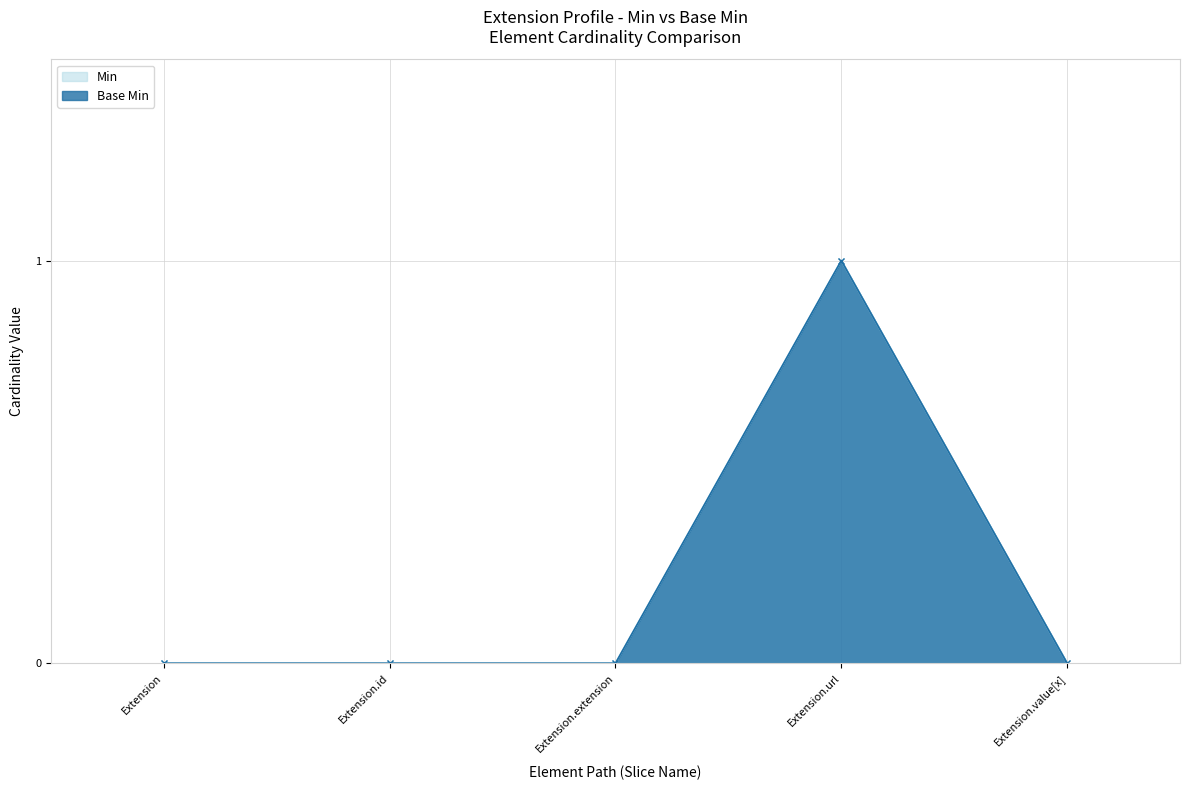

Reading left to right, list all the values displayed in this chart.

Min: 0	0	0	1	0
Base Min: 0	0	0	1	0